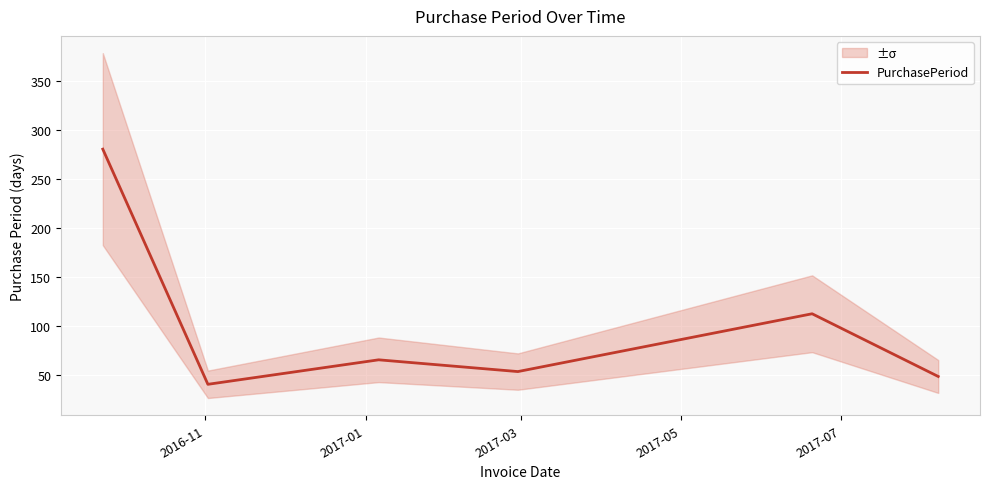

How many categories are shown in the chart?

6